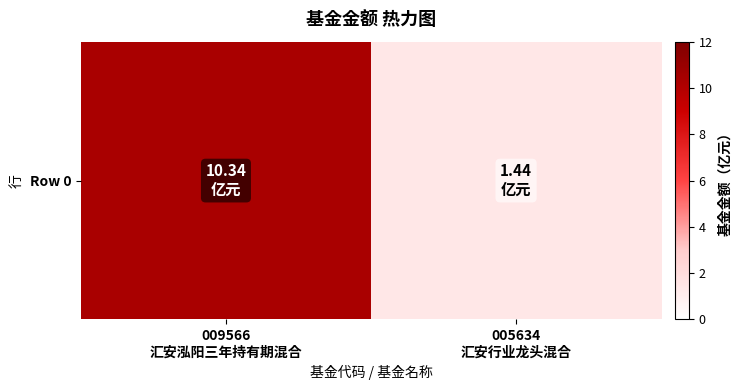

What is the ratio of the value at 005634
汇安行业龙头混合 to the value at 009566
汇安泓阳三年持有期混合?

0.1